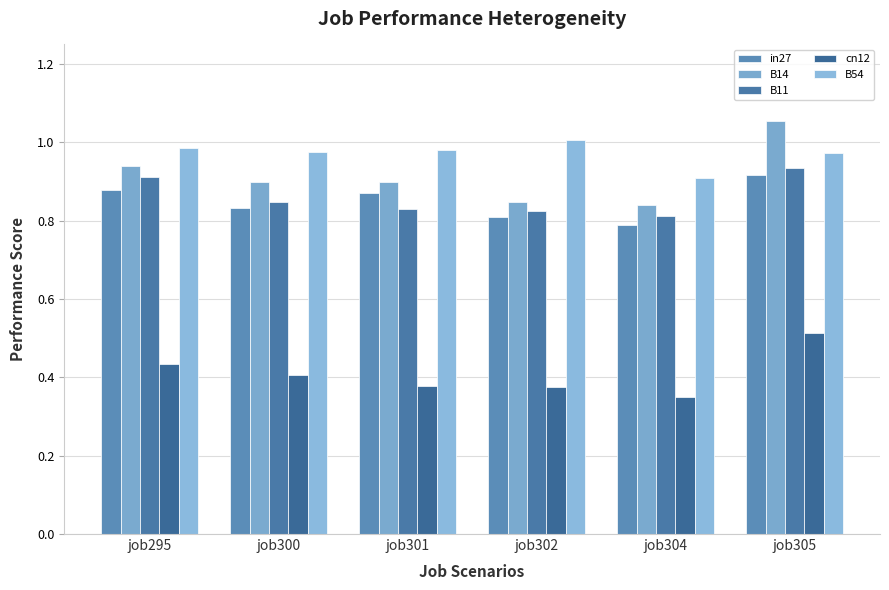

At which category does the chart reach its minimum across all series?

job304